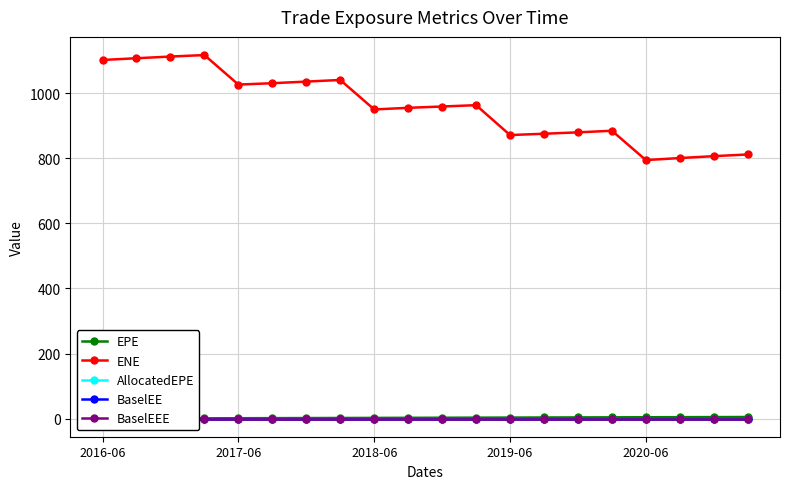

True or false: ENE and EPE intersect in this chart.

False